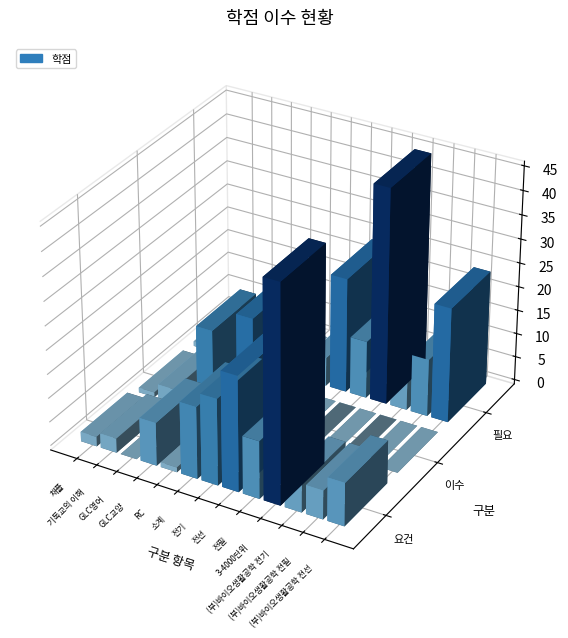

Which category has the lowest value in the 이수 series?

GLC영어